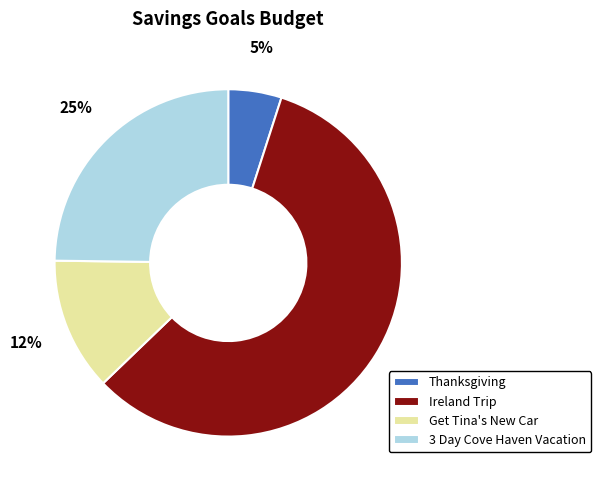

True or false: 3 Day Cove Haven Vacation accounts for 25% of the total.

True